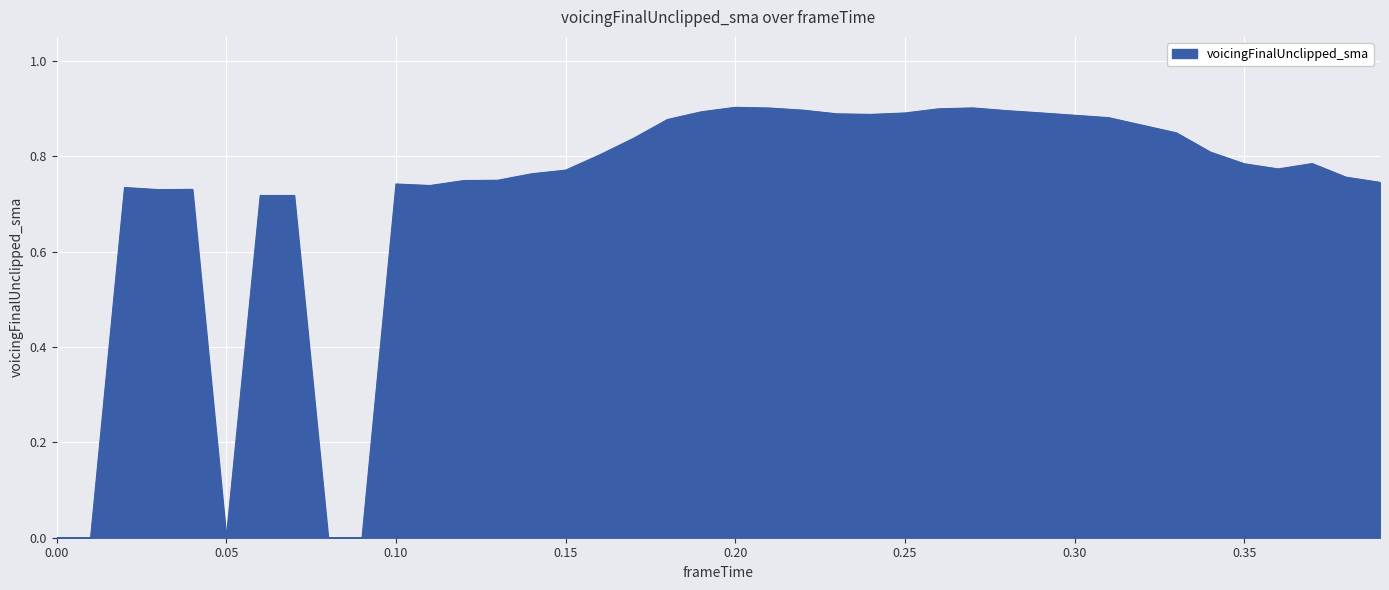

The value at 0.05 is -0.4. True or false?

False